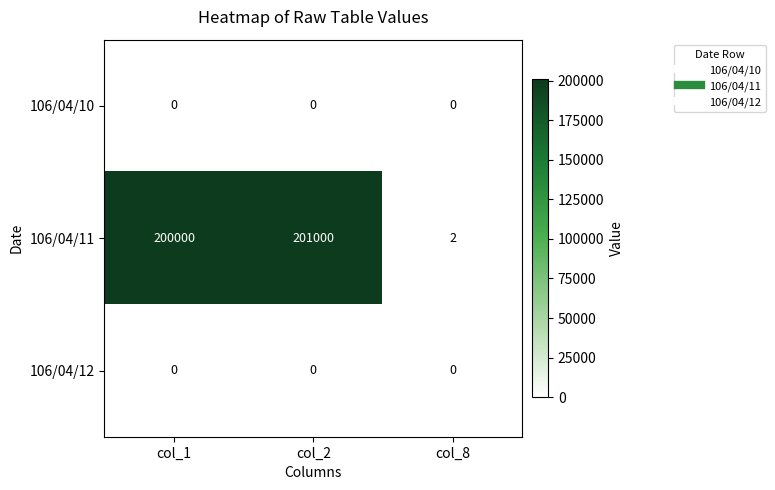

Reading left to right, list all the values displayed in this chart.

106/04/10: 0	0	0
106/04/11: 200000	201000	2
106/04/12: 0	0	0